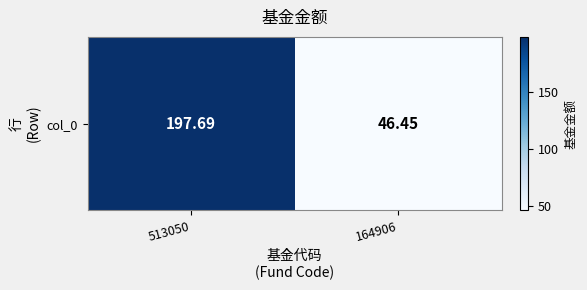

Rank the categories by value from highest to lowest.

513050, 164906